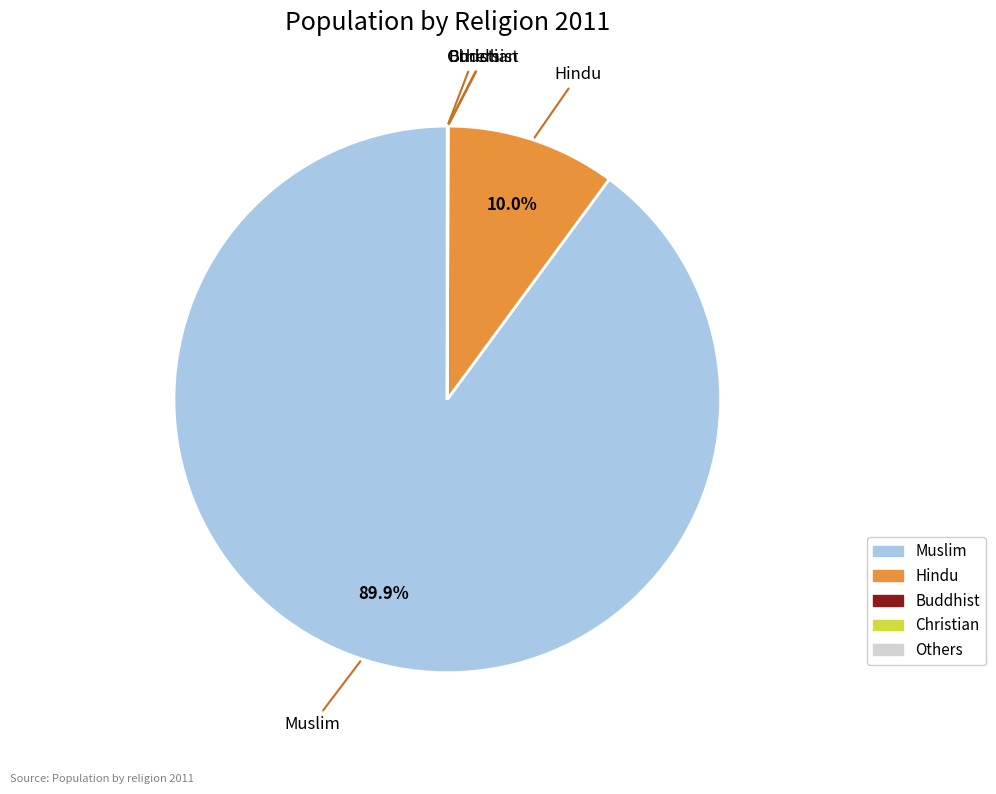

Is there any slice that represents more than half of the pie?

Yes